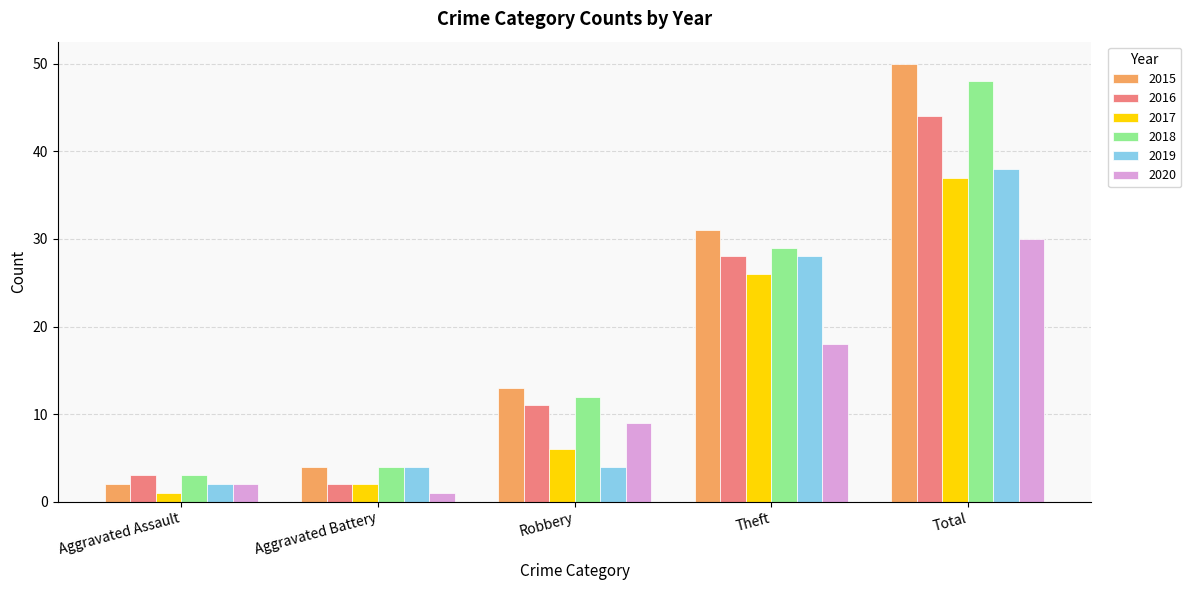

What is the difference between the second highest and second lowest values in the 2018 series?

25